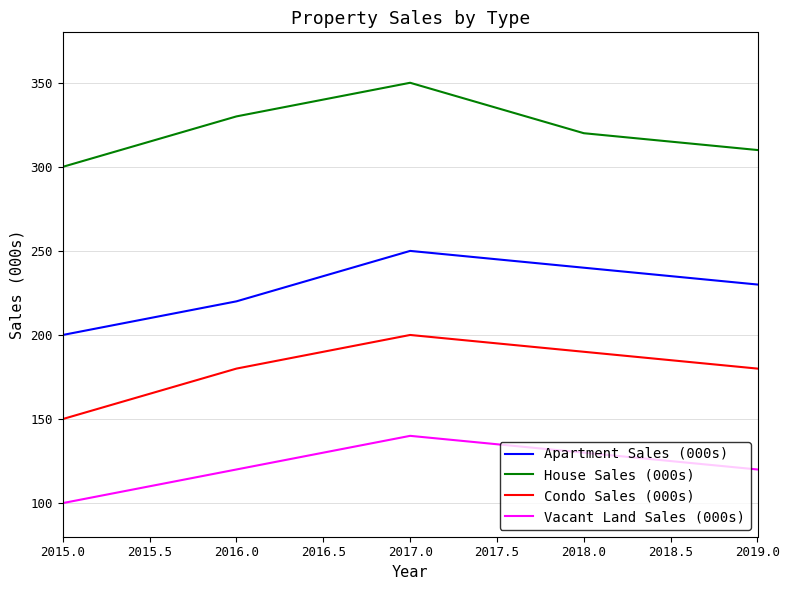

How many lines are shown in the chart?

4